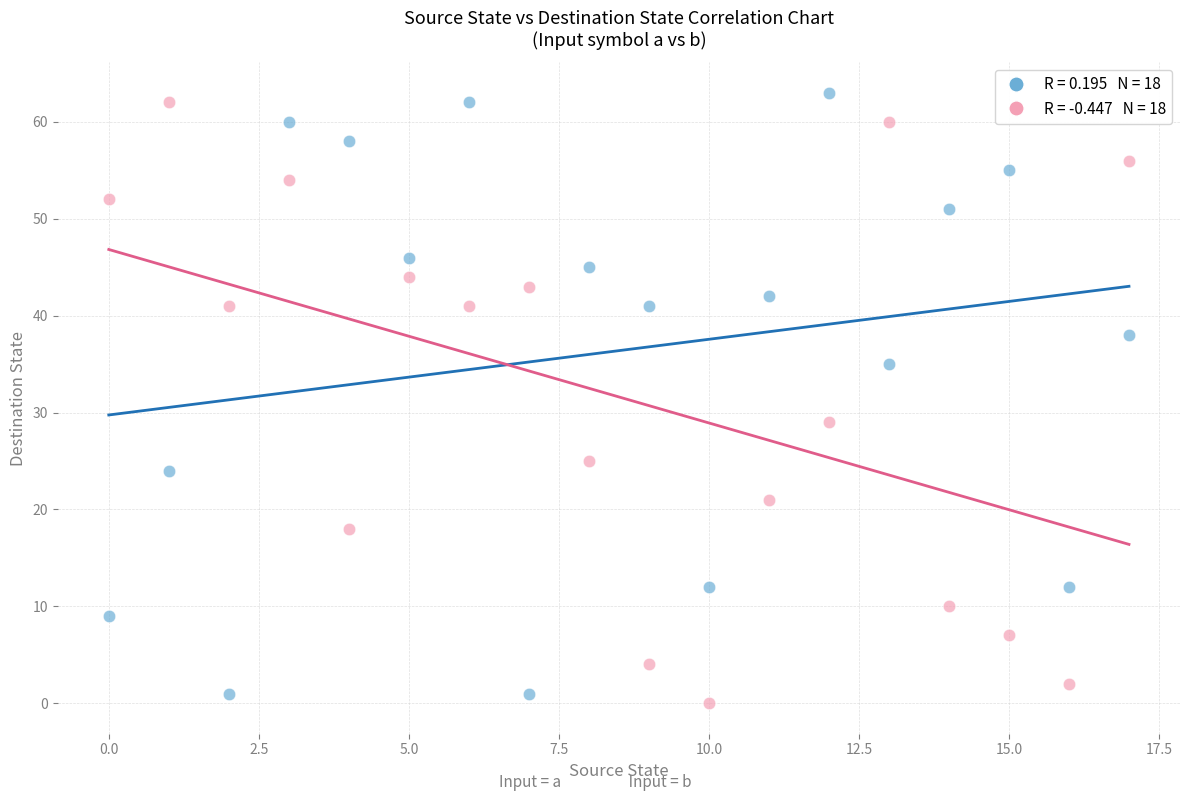

Across all series, what Y value is closest to 31?

29